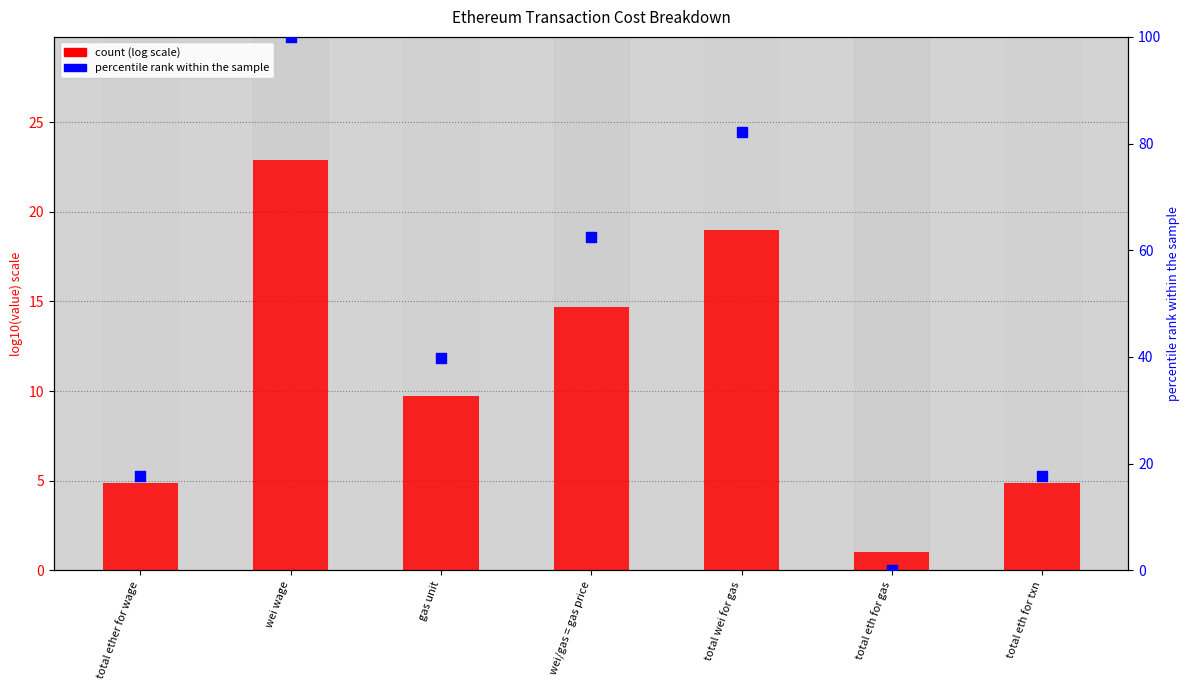

What is the total value across all series at total wei for gas?

101.3